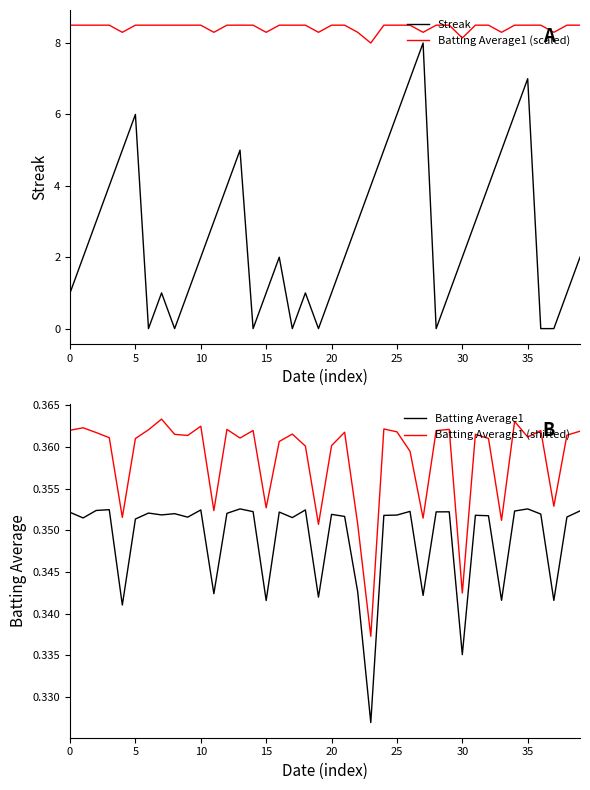

True or false: Batting Average1 and Batting Average1 (shifted) cross at least once.

False